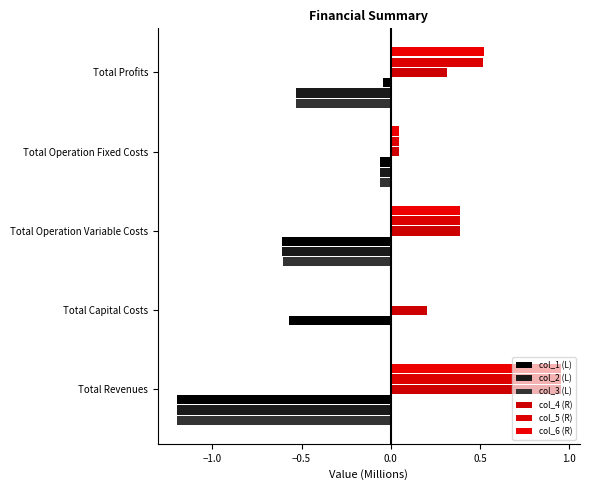

Reading right to left, list all the values displayed in this chart.

col_1 (L): -0.0	-0.1	-0.6	-0.6	-1.2
col_2 (L): -0.5	-0.1	-0.6	0.0	-1.2
col_3 (L): -0.5	-0.1	-0.6	0.0	-1.2
col_4 (R): 0.3	0.0	0.4	0.2	1.0
col_5 (R): 0.5	0.0	0.4	0.0	1.0
col_6 (R): 0.5	0.0	0.4	0.0	1.0